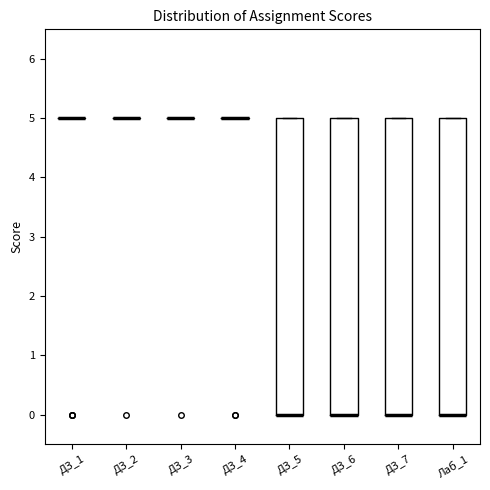

Reading left to right, transcribe this box plot: for each box, give where its median line is, the range the box spans, and where its two whiskers end, as read against the y-axis. The values are not printed on the chart, so give them approximately, as read against the axis.

ДЗ_1: box collapsed to a line at 5, whiskers 5 to 5
ДЗ_2: box collapsed to a line at 5, whiskers 5 to 5
ДЗ_3: box collapsed to a line at 5, whiskers 5 to 5
ДЗ_4: box collapsed to a line at 5, whiskers 5 to 5
ДЗ_5: median 0 (drawn on the box's lower edge), box 0 to 5, whiskers 0 to 5
ДЗ_6: median 0 (drawn on the box's lower edge), box 0 to 5, whiskers 0 to 5
ДЗ_7: median 0 (drawn on the box's lower edge), box 0 to 5, whiskers 0 to 5
Лаб_1: median 0 (drawn on the box's lower edge), box 0 to 5, whiskers 0 to 5